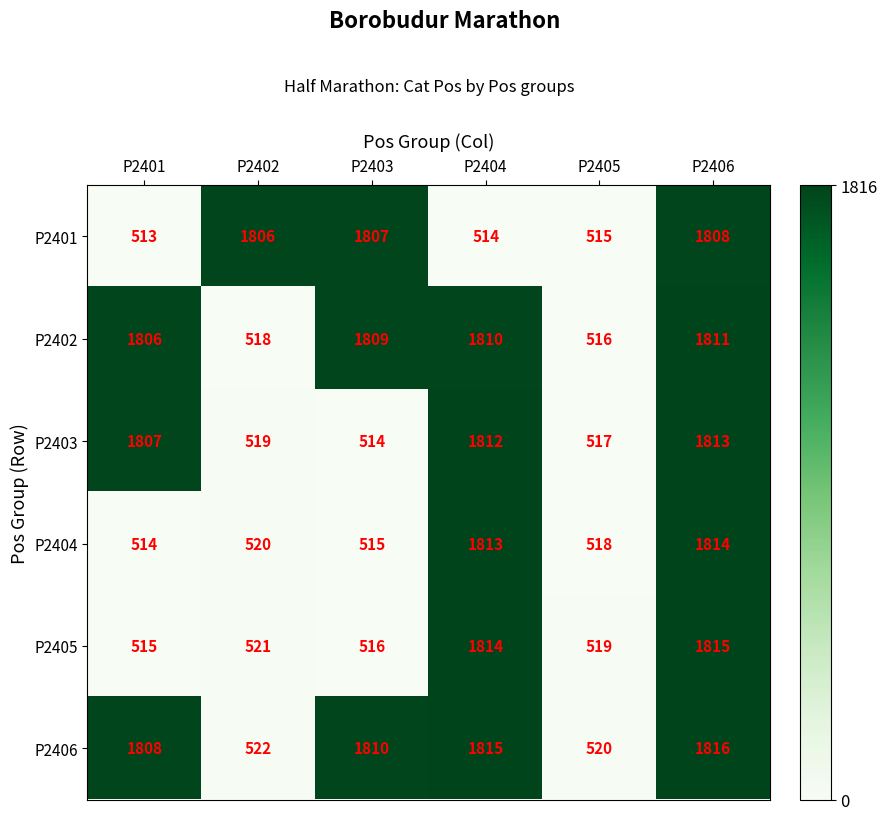

What is the total value across all series at P2406?

10877